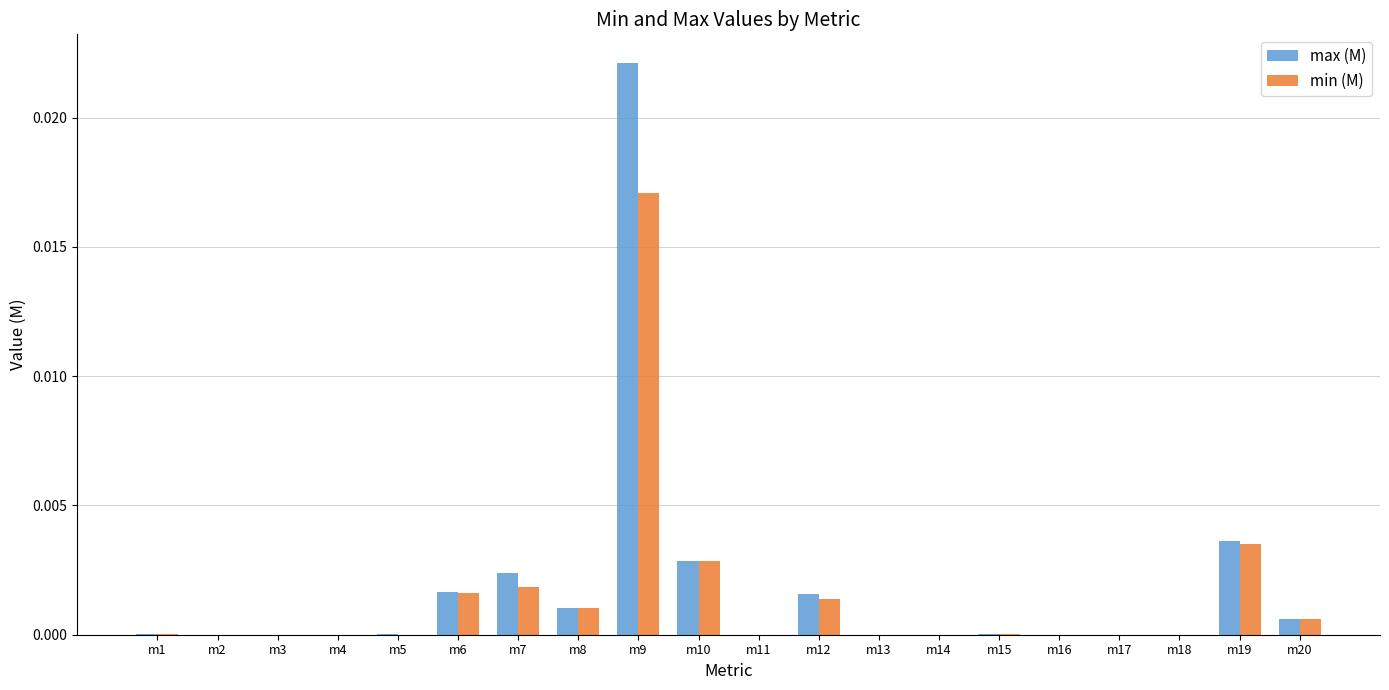

Is the value of min (M) at m20 greater than the value of max (M) at m18?

Yes